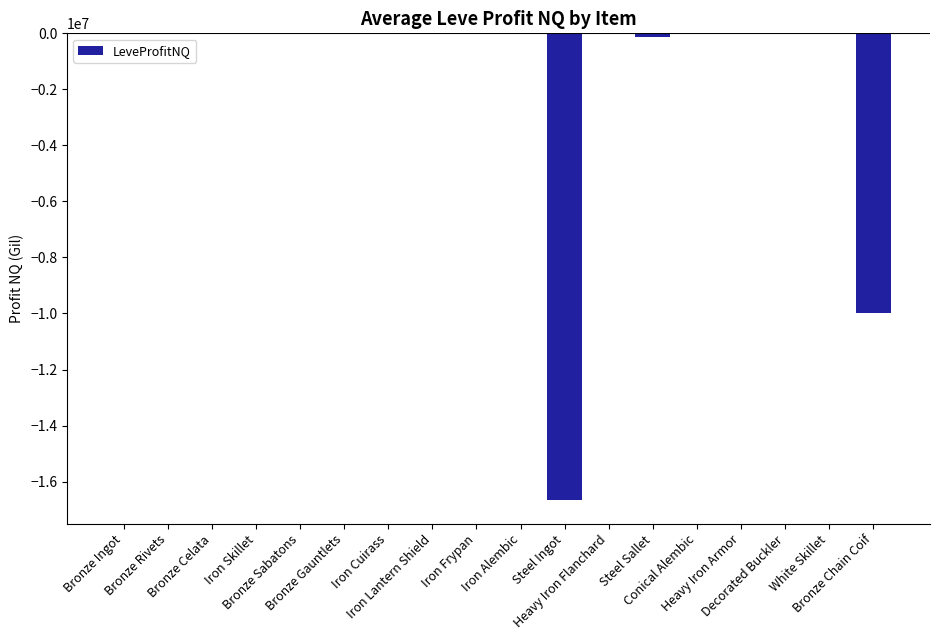

What is the sum of all values?

-26848420.4